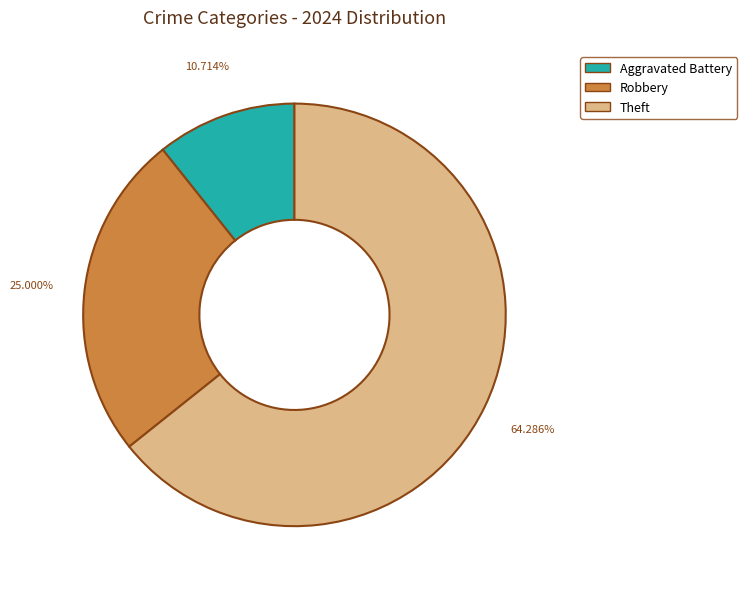

Count the number of slices in the pie.

3